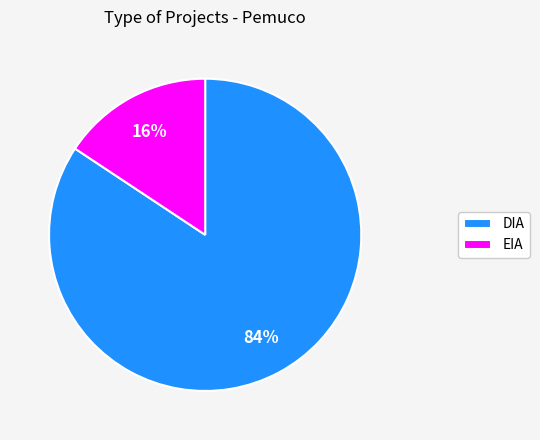

Which has a higher value, EIA or DIA?

DIA